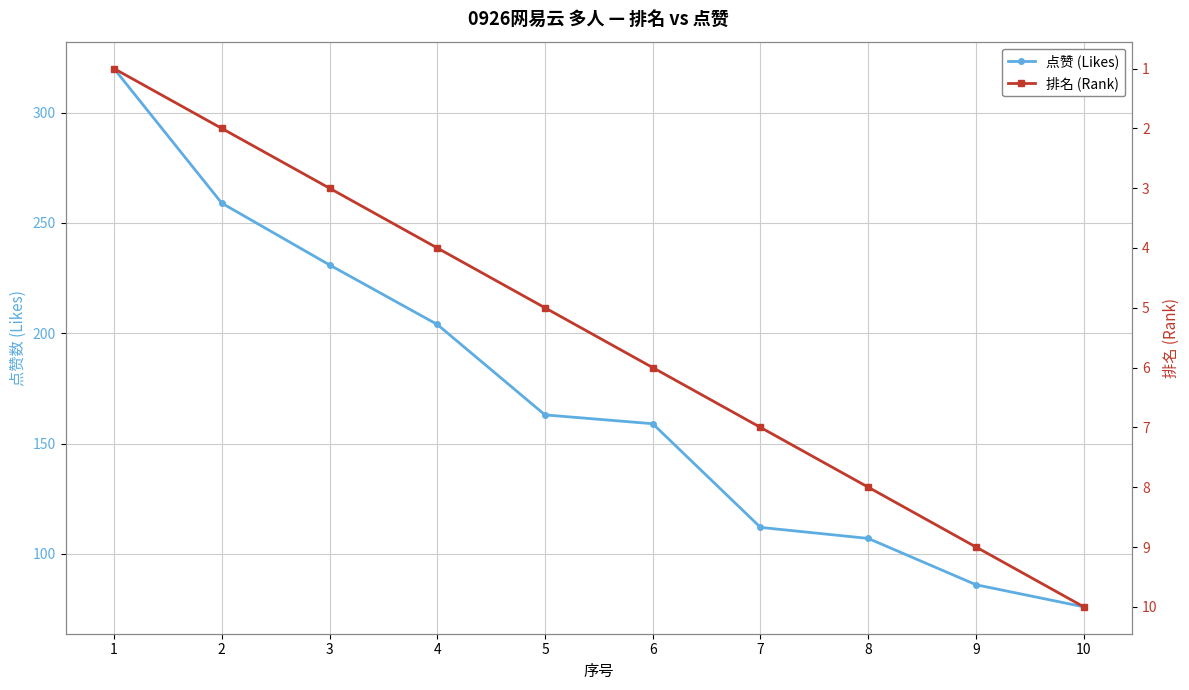

Which series has the largest total across all categories?

点赞 (Likes)